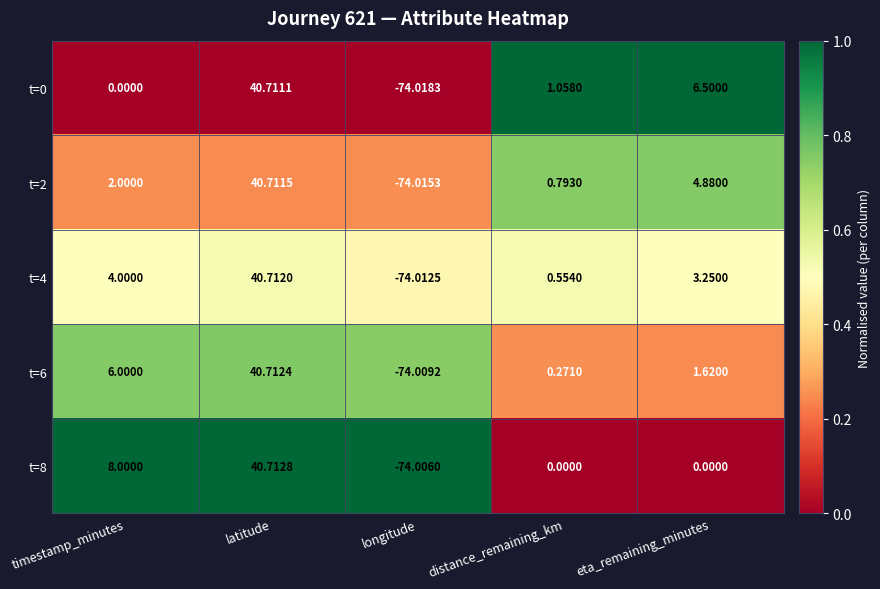

Which label corresponds to the smallest value in the chart?

longitude